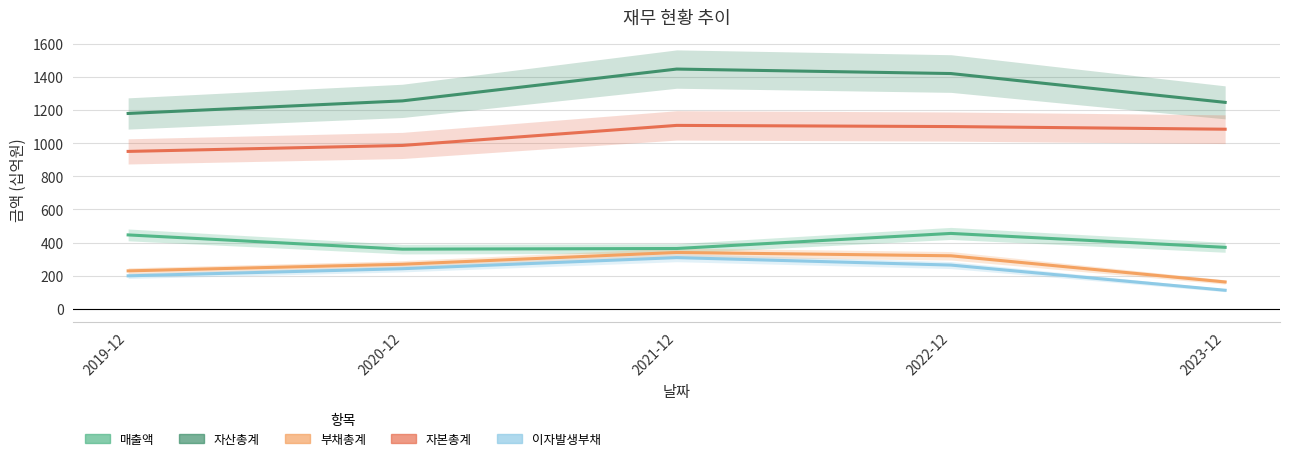

What are all the series names shown in the legend?

매출액, 자산총계, 부채총계, 자본총계, 이자발생부채